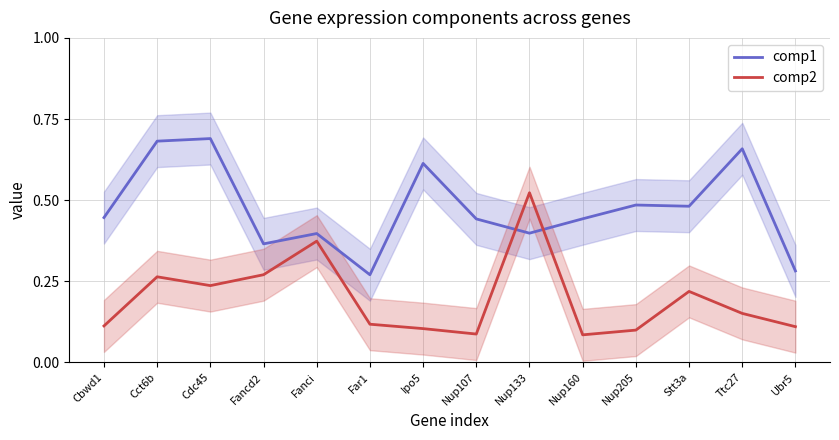

What is the sum of all comp2 values?

2.8